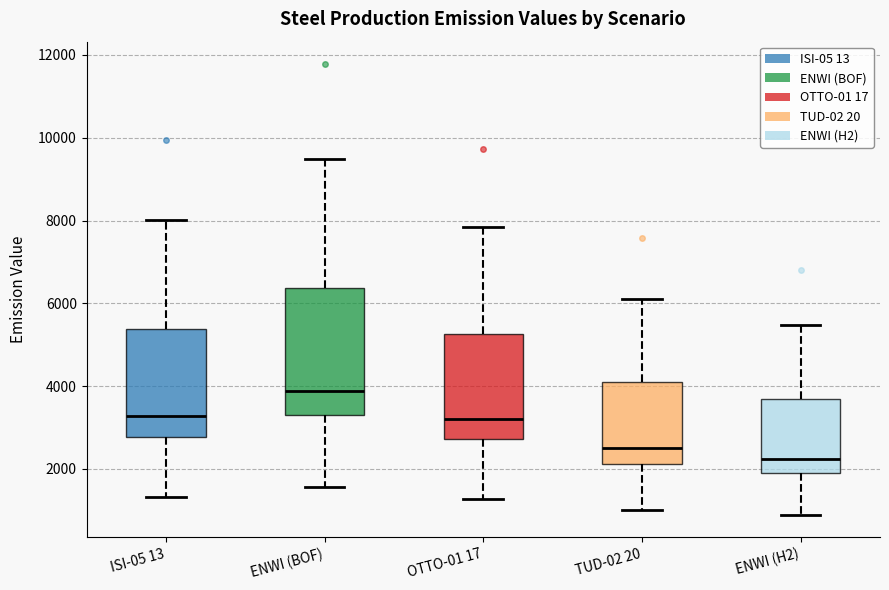

Comparing the boxes themselves (not the whiskers), which one is the tallest?

ENWI (BOF)